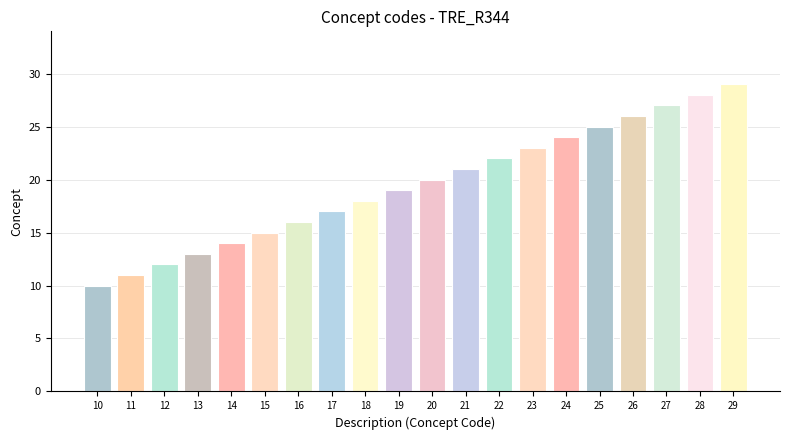

The value at 14 is 8. True or false?

False